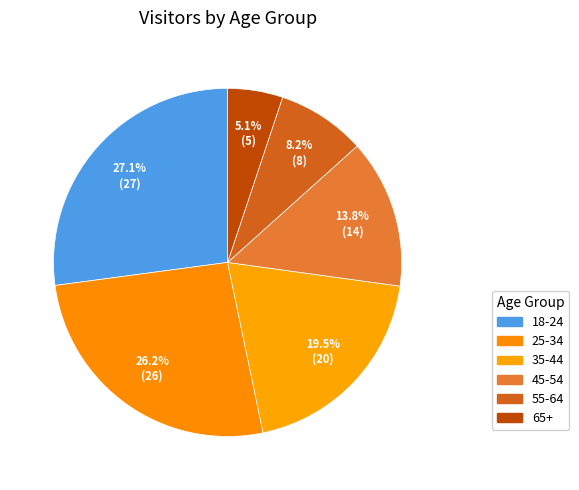

What percentage do 18-24 and 65+ together represent?

32.2%